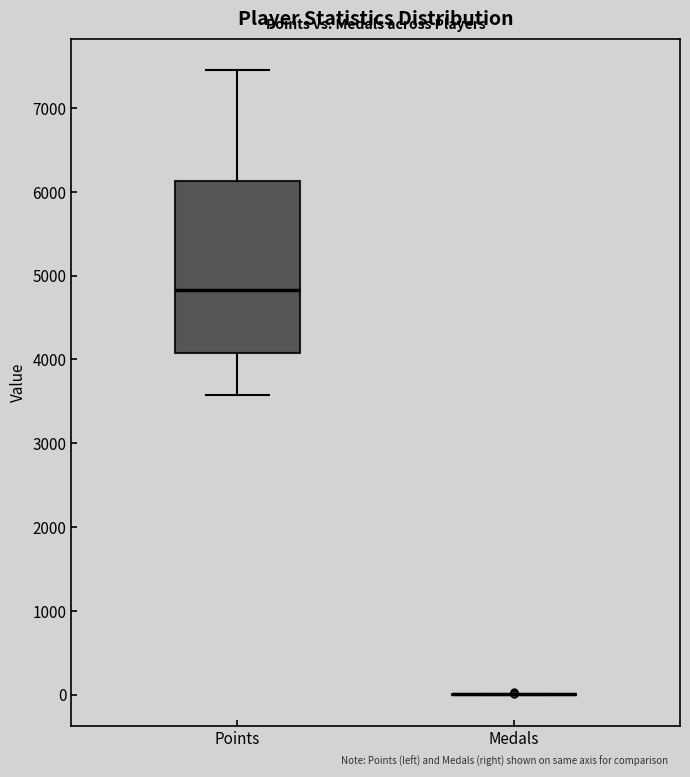

Which box is the tallest, from its lower edge to its upper edge?

Points